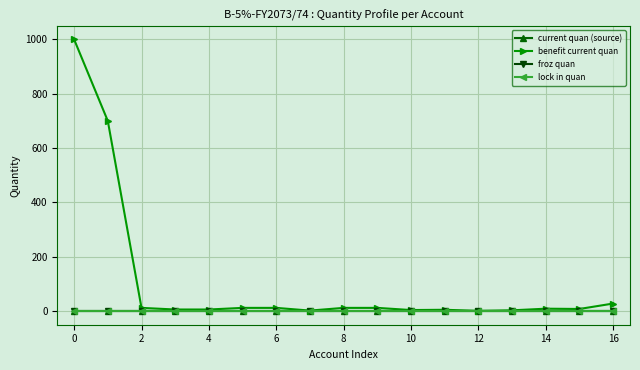

Does the chart have visible grid lines?

Yes